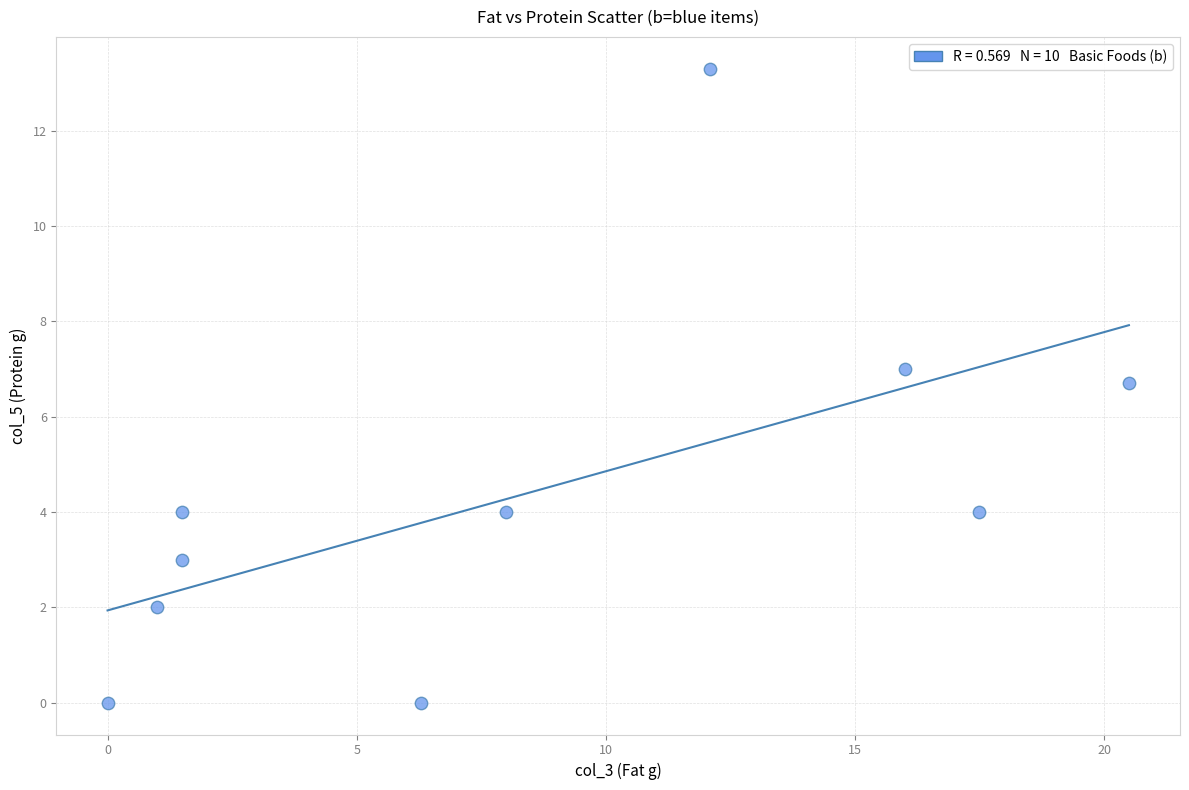

What Y value in the scatter plot is closest to 6?

6.7